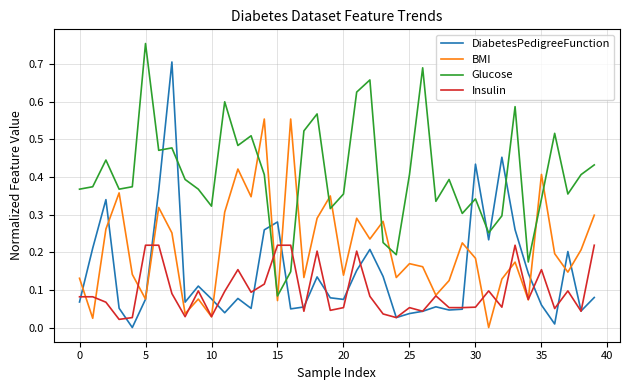

How many intersections are there between Insulin and Glucose?

2